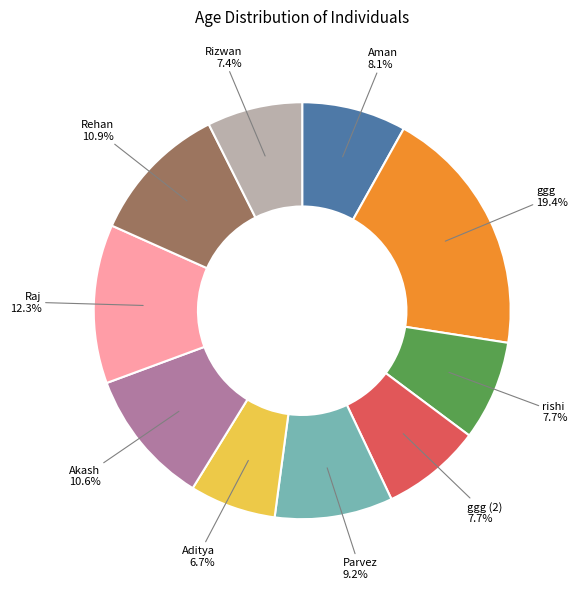

Is there a majority slice in this chart?

No